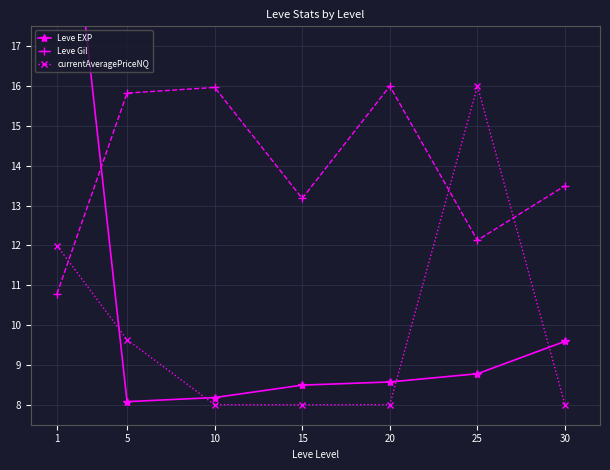

How many times do Leve Gil and currentAveragePriceNQ cross each other?

3